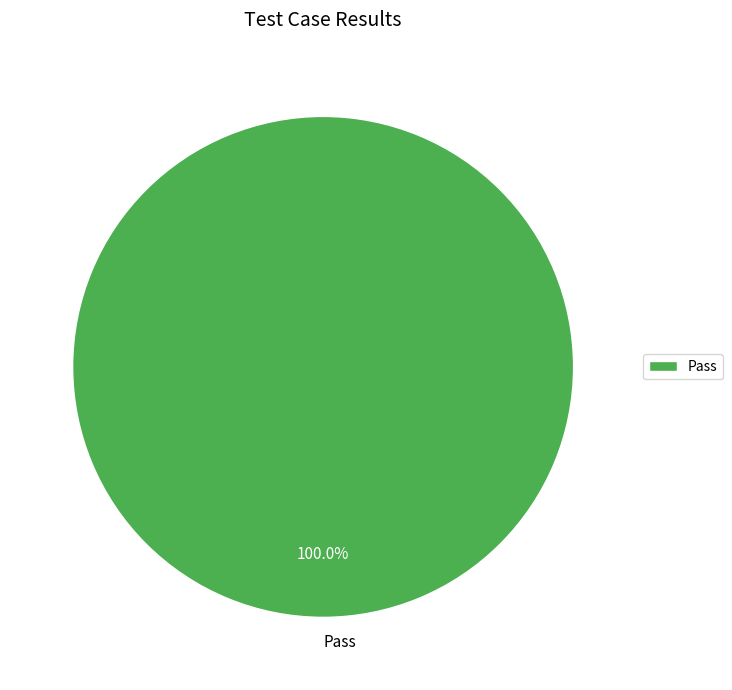

Is there any slice that represents more than half of the pie?

Yes